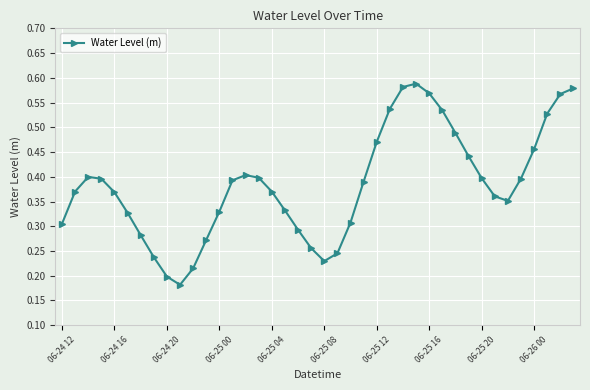

Count the values in the range 0 to 1.

40